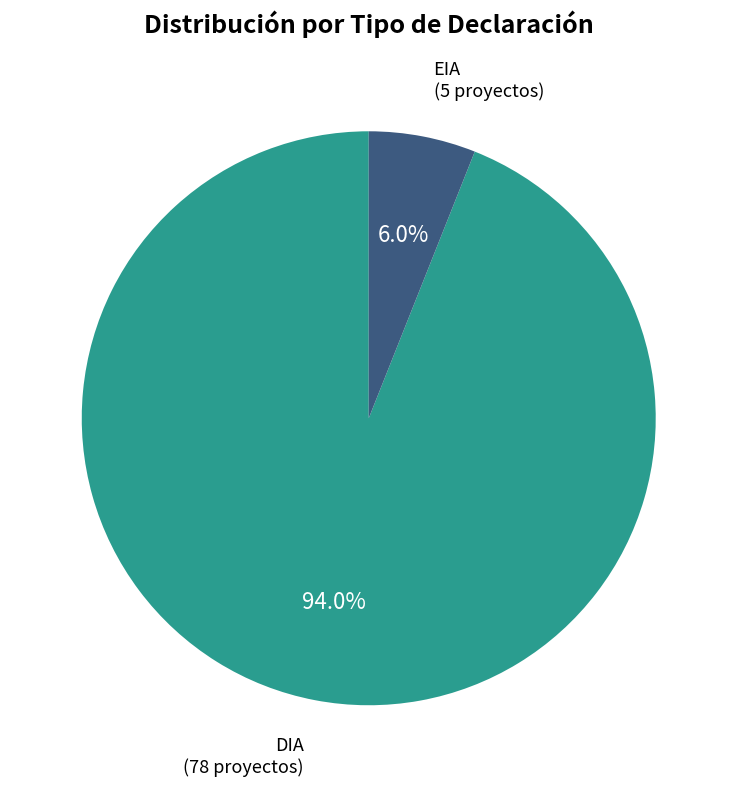

How many slices are in this pie chart?

2